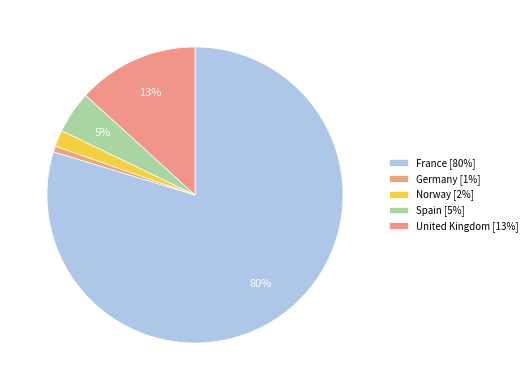

True or false: Norway accounts for 2% of the total.

True